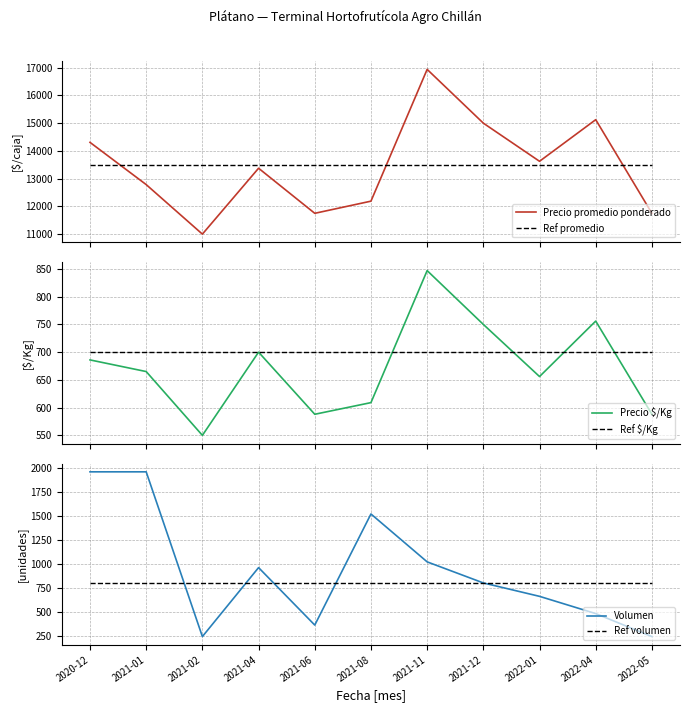

In Precio $/Kg, how many points are higher than both neighbors (excluding endpoints)?

3